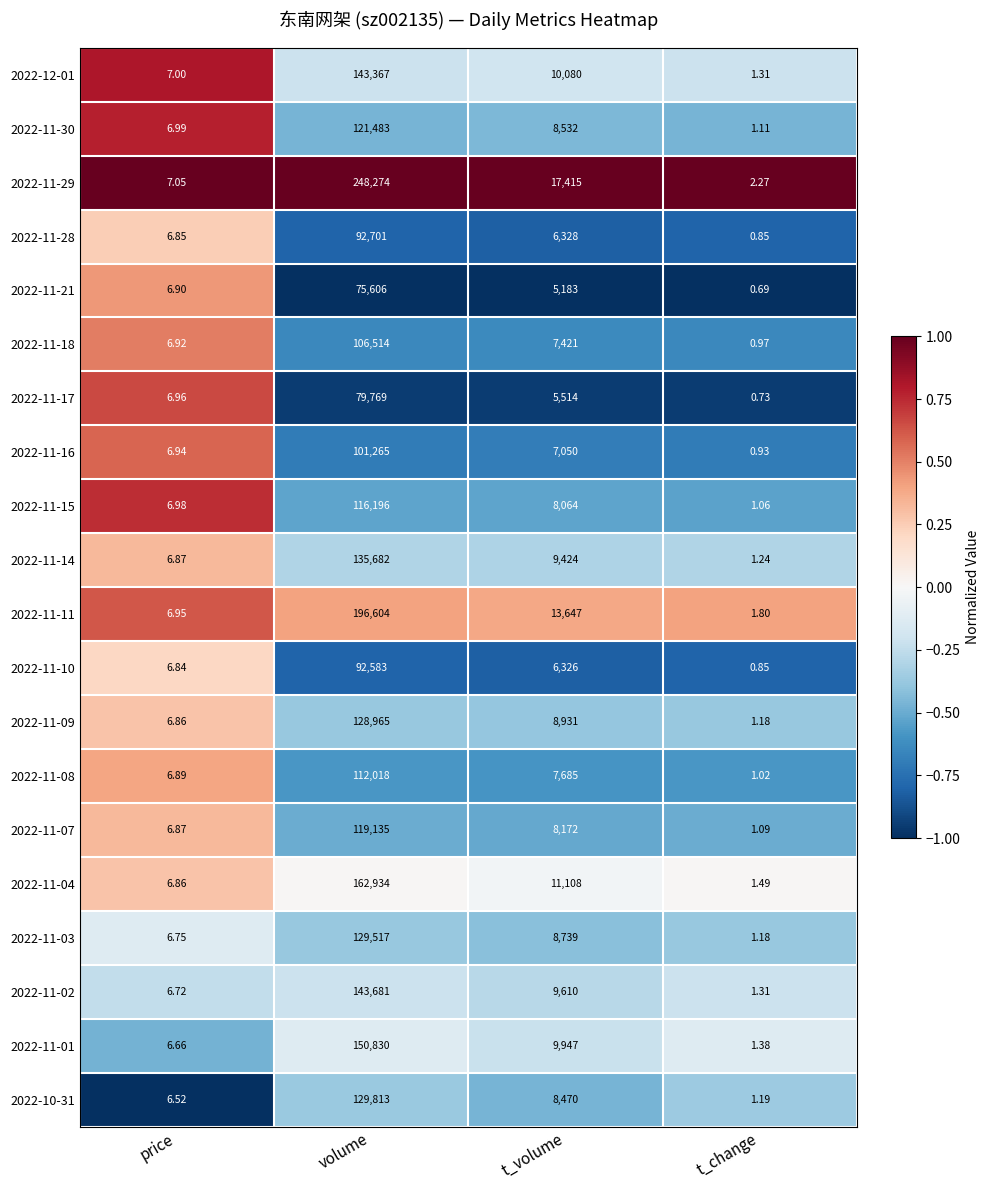

Which label corresponds to the largest value in the chart?

volume